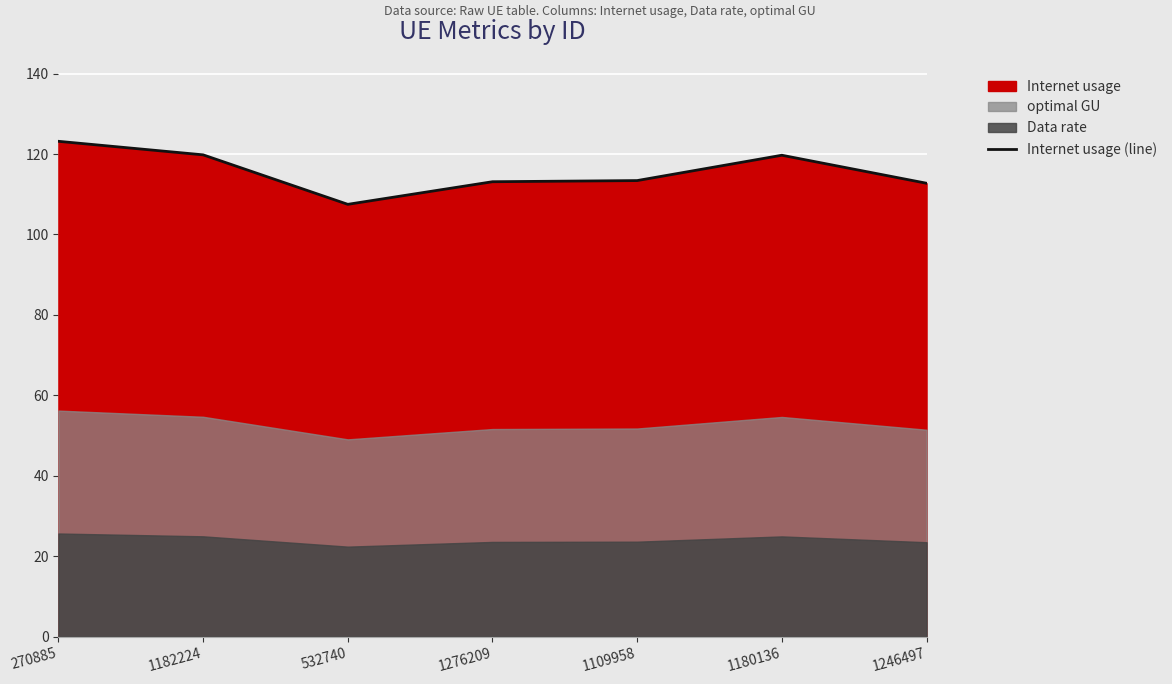

What is the approximate value at 532740?

107.5